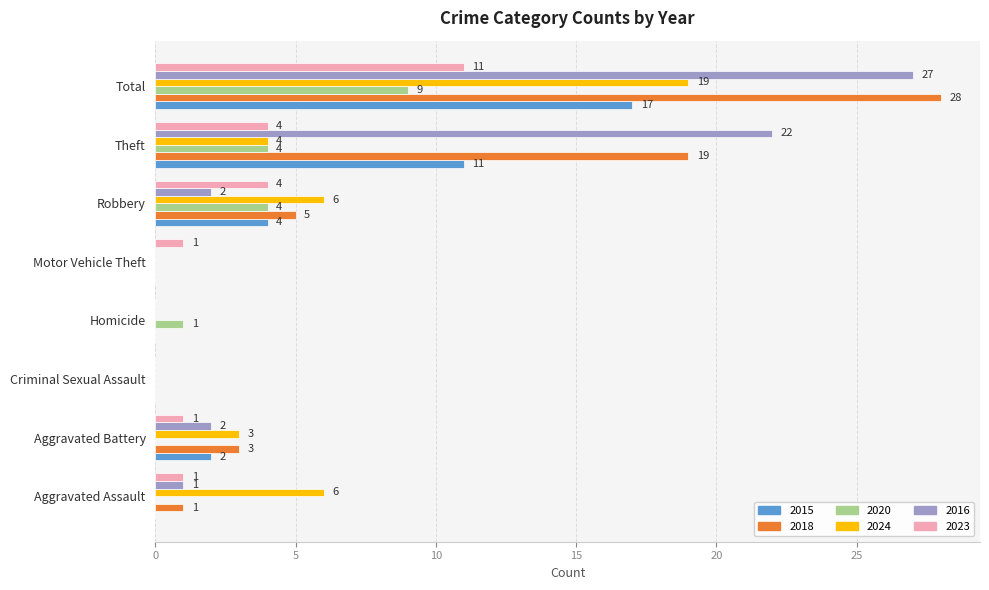

How many positive values does the 2016 series have?

5